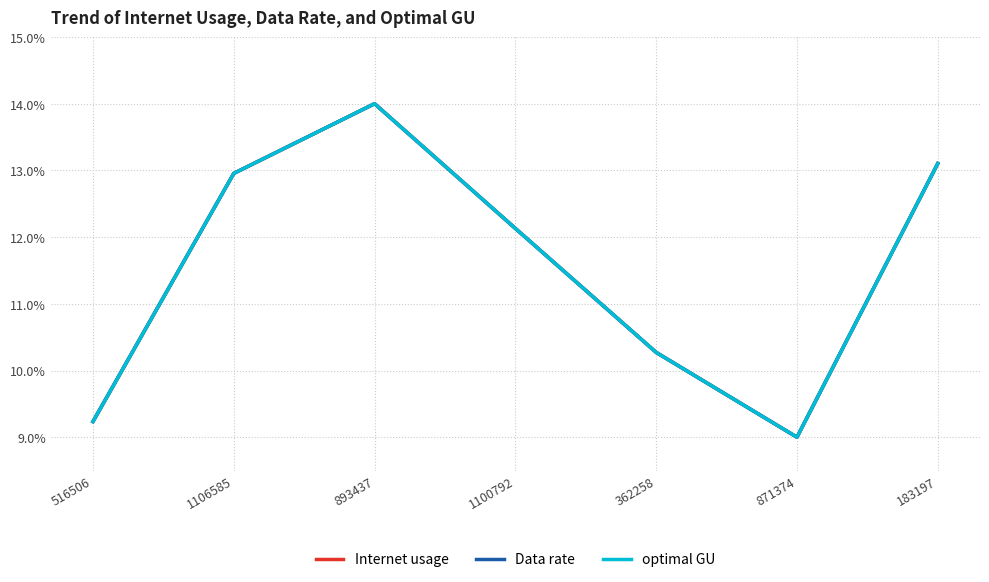

What position from the left is 871374?

6